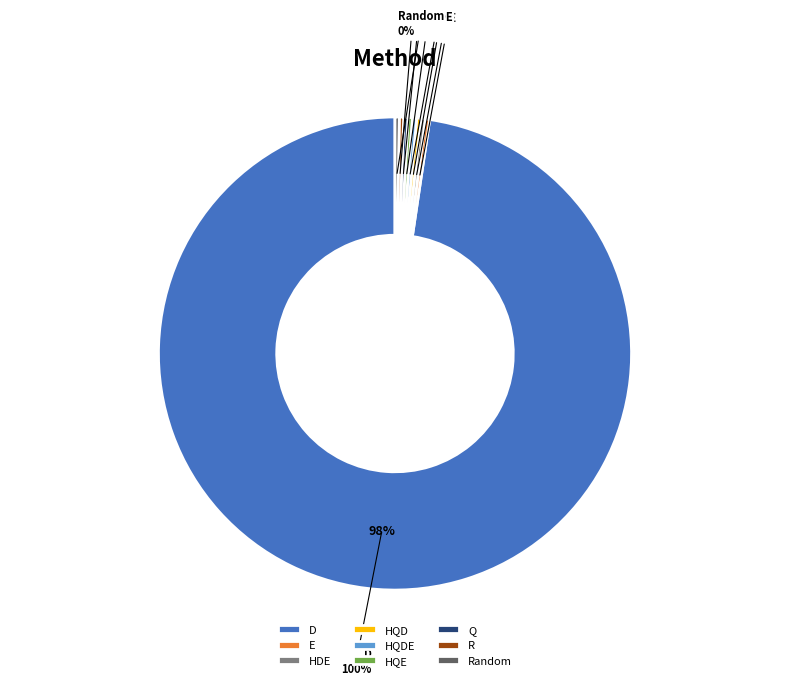

What is the change in value from D to Q?

-100